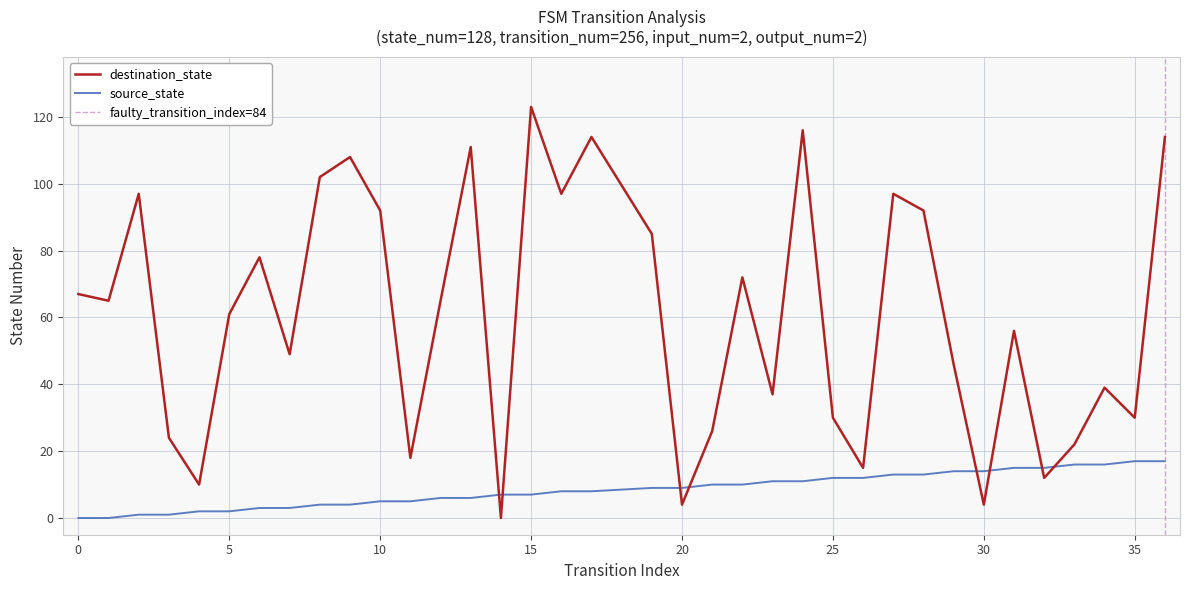

What is the highest value of the source_state series?

17